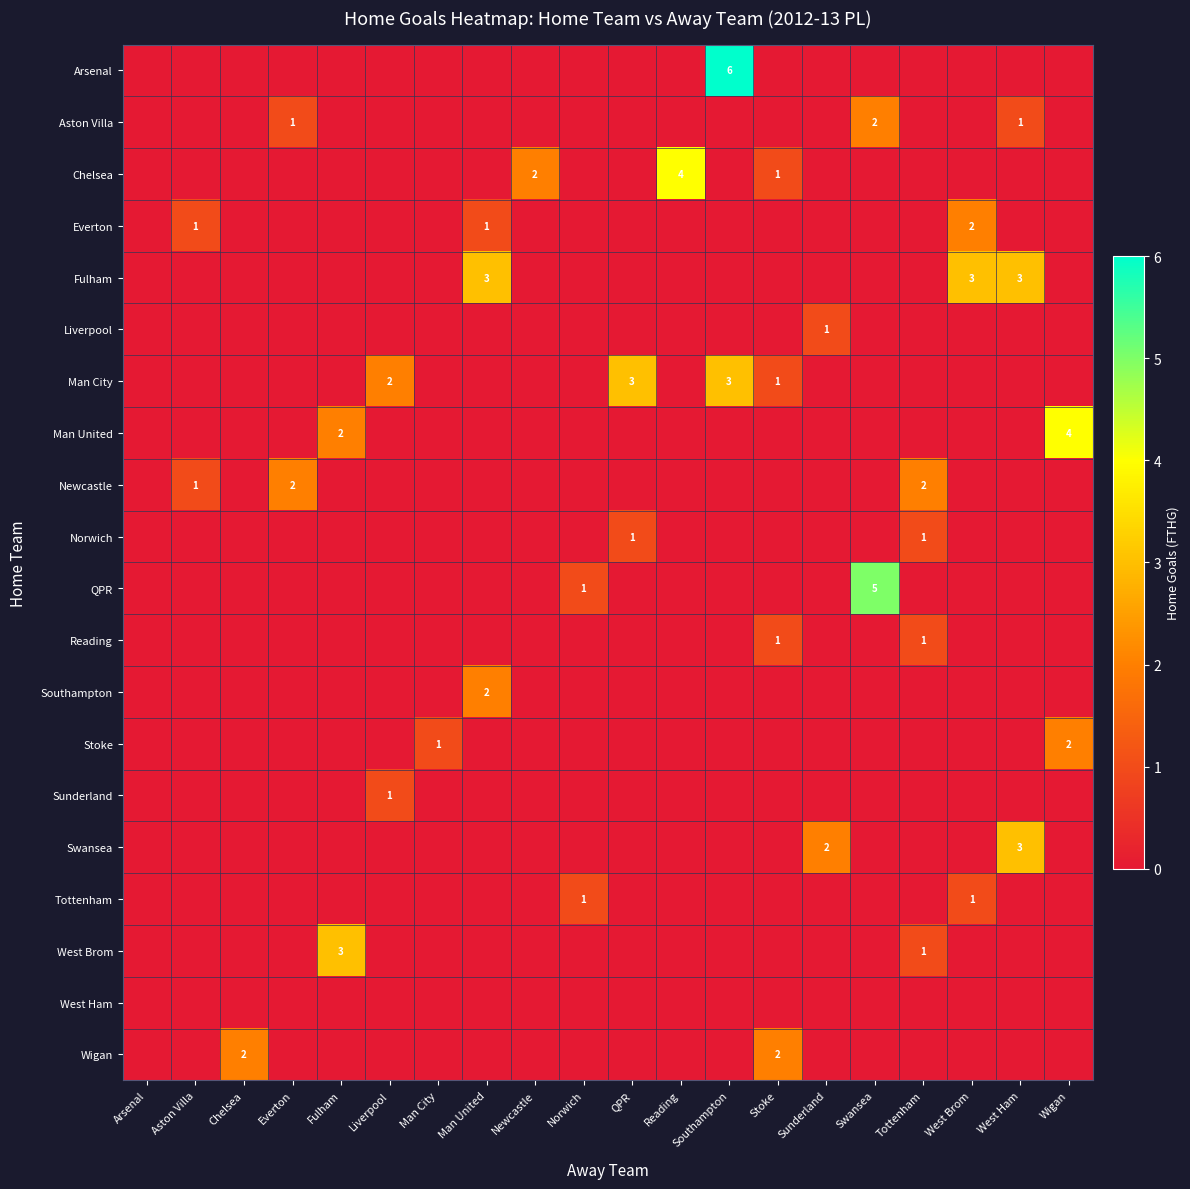

True or false: Wigan has a value of 2 at Stoke.

True